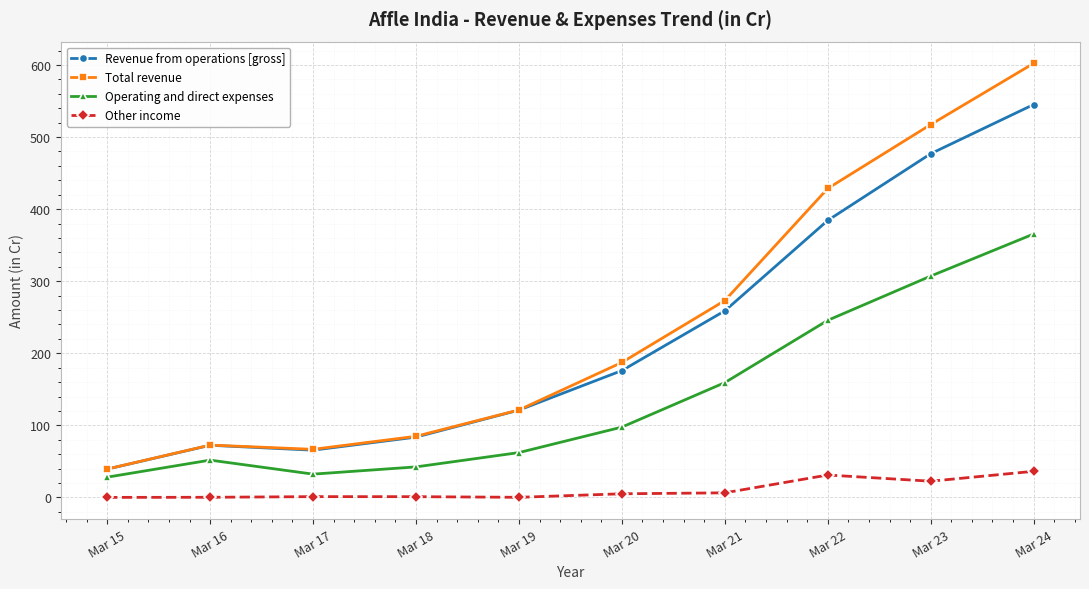

True or false: Total revenue and Operating and direct expenses intersect in this chart.

False